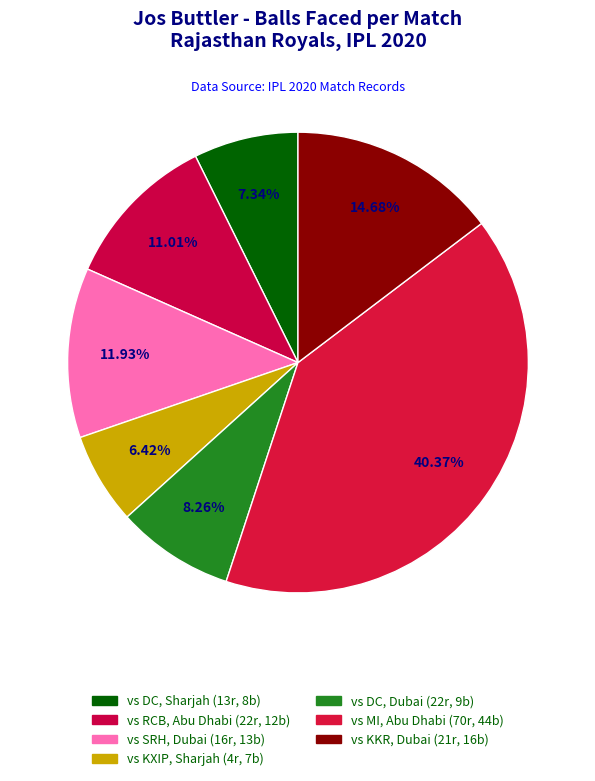

How many slices are in this pie chart?

7